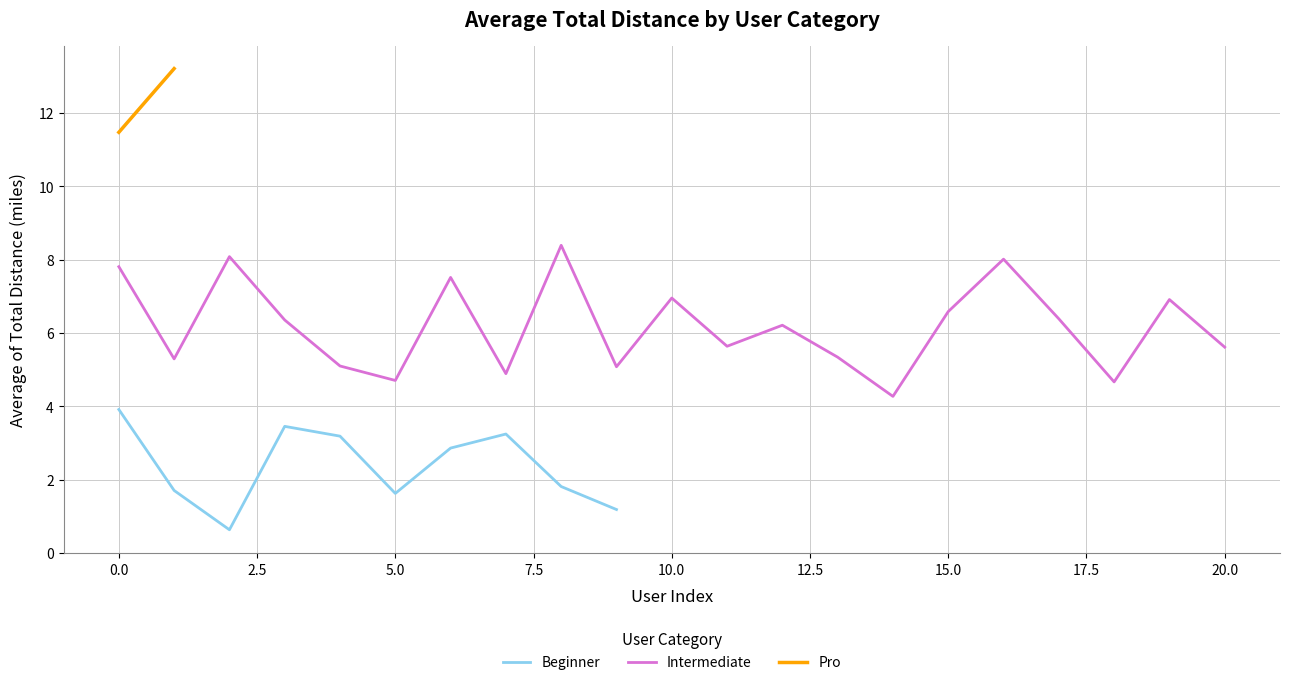

What is the minimum value shown in the chart?

0.6